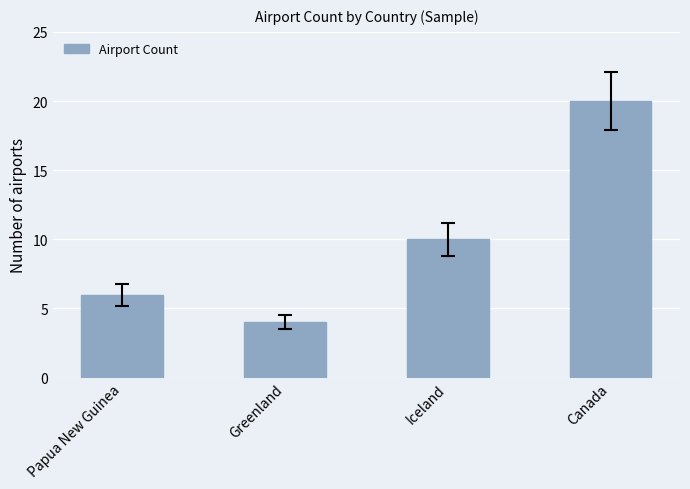

How many distinct data groups are displayed?

1